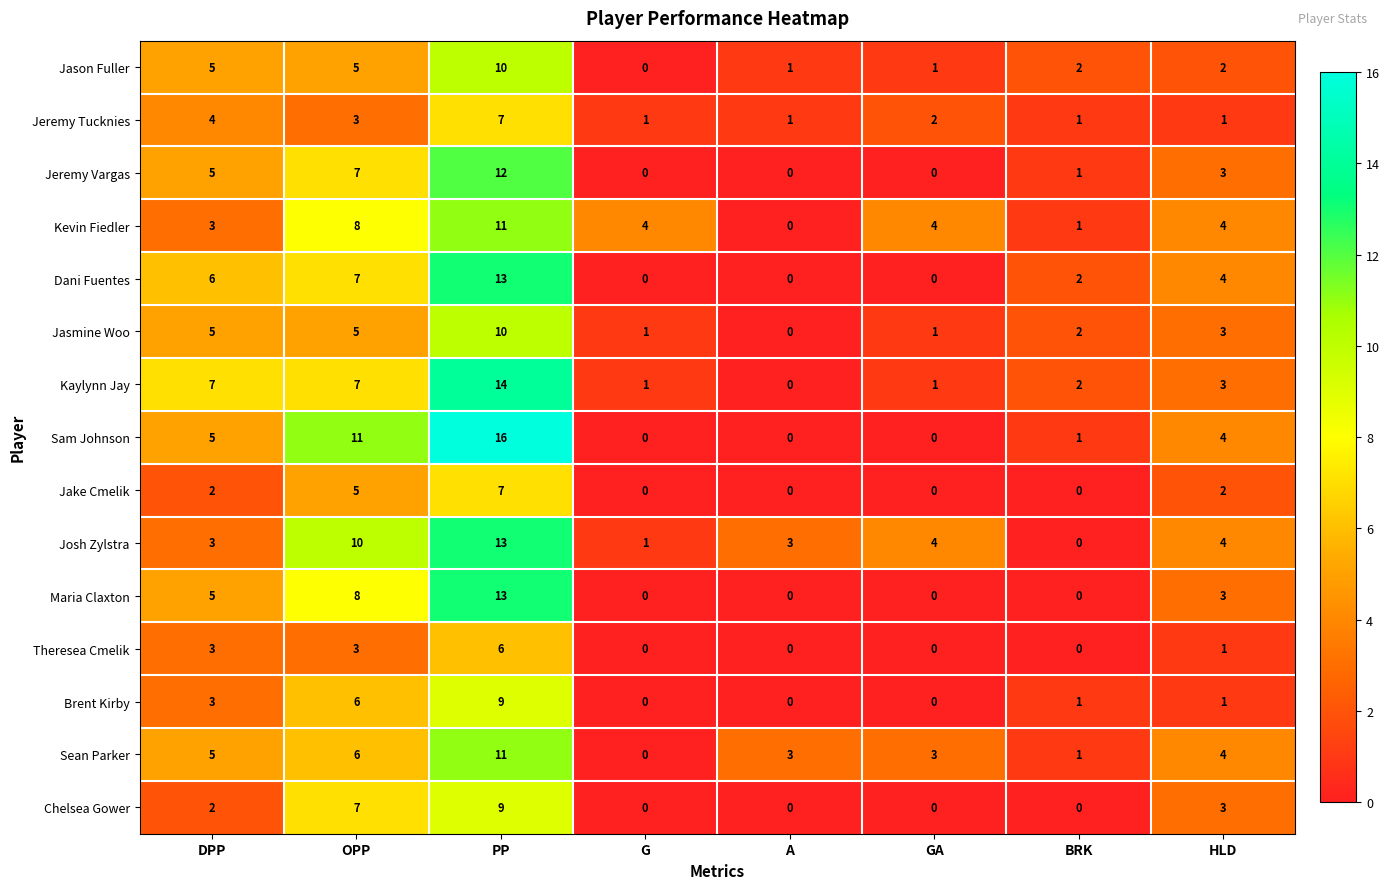

Between OPP and A, which series saw the biggest shift?

Sam Johnson